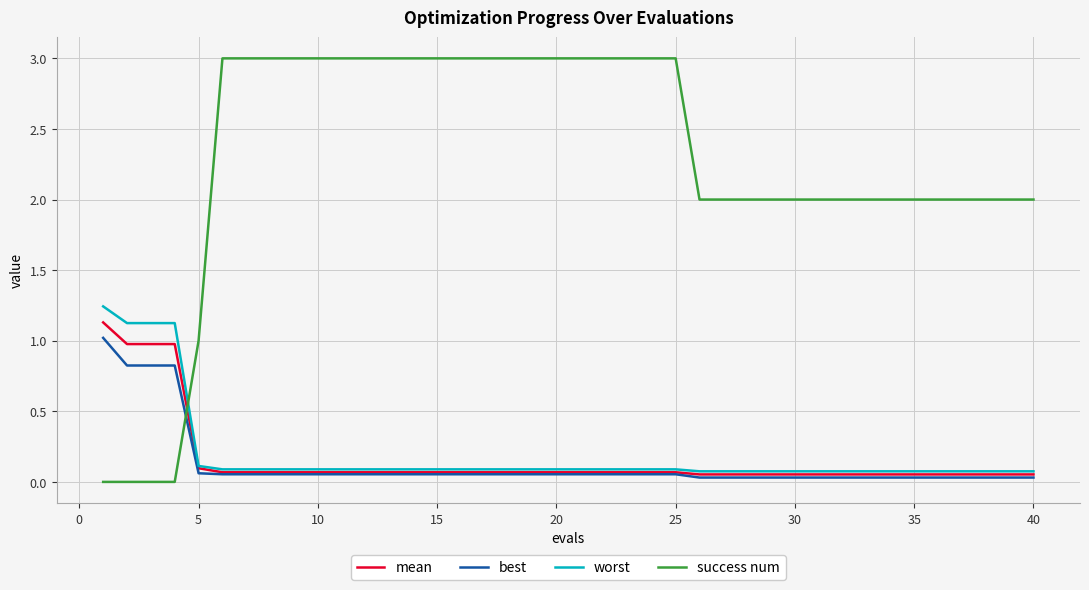

Which series has the largest total across all categories?

success num